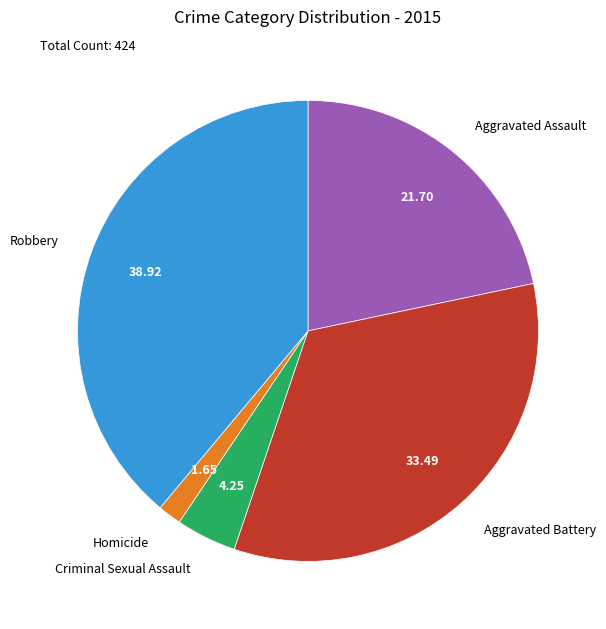

Is there a majority slice in this chart?

No